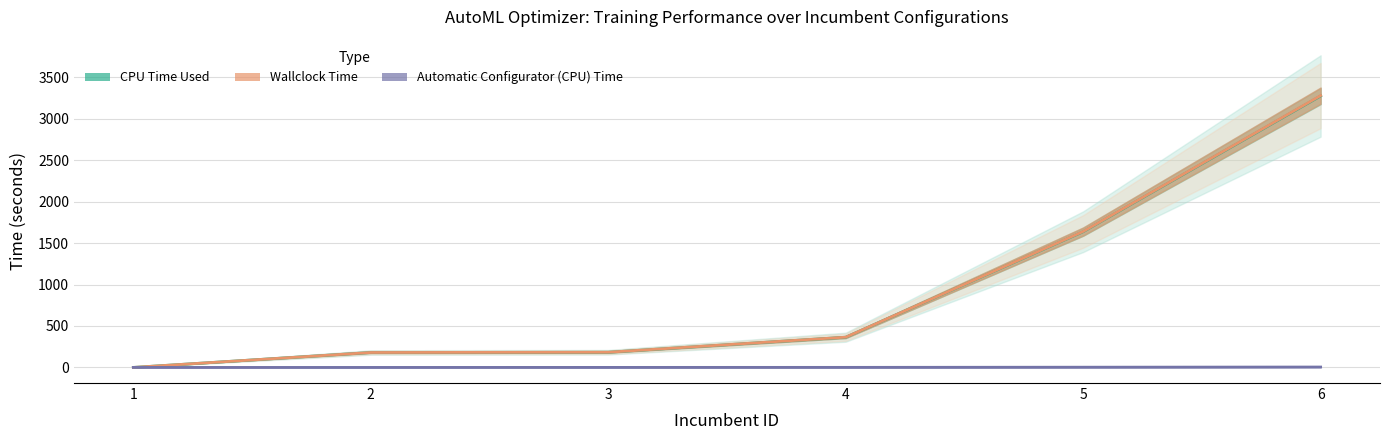

The Automatic Configurator (CPU) Time series shows 0.3 at 3. True or false?

True